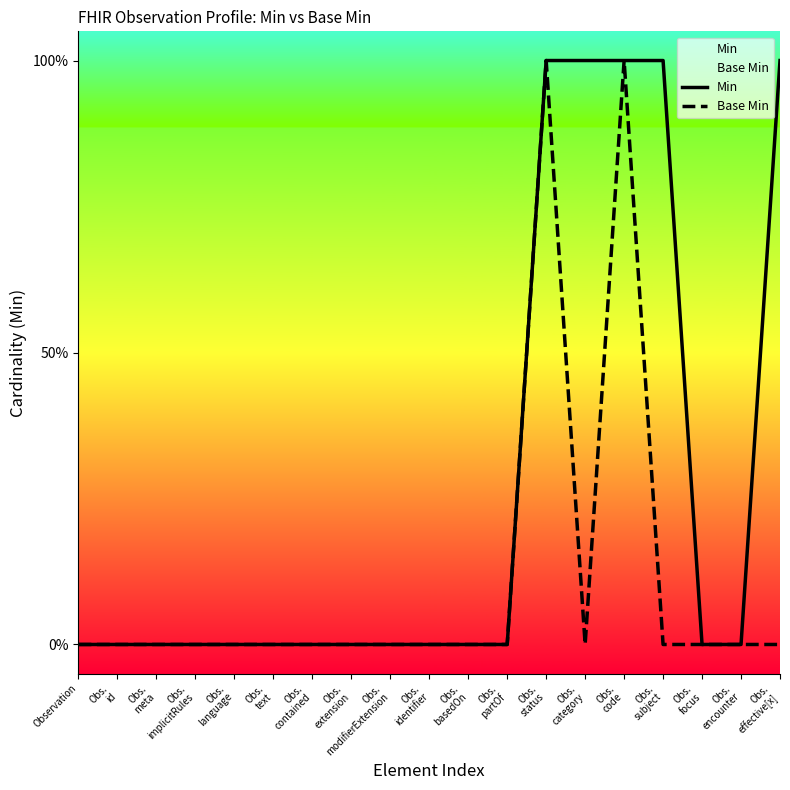

List the series in order of their peak value, highest first.

Min, Base Min